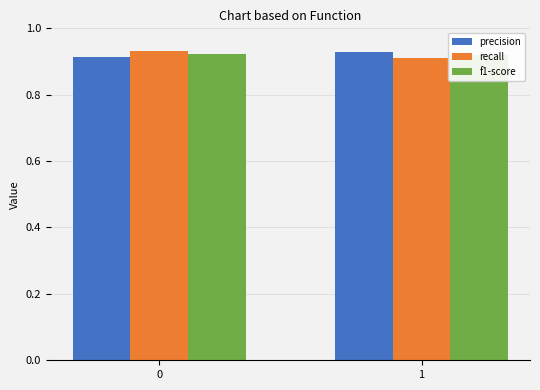

Reading left to right, list all the values displayed in this chart.

precision: 0.9	0.9
recall: 0.9	0.9
f1-score: 0.9	0.9